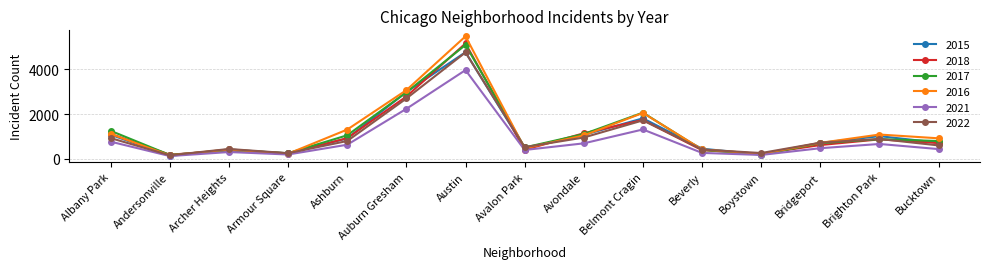

What is the label of the 15th point from the right?

Albany Park